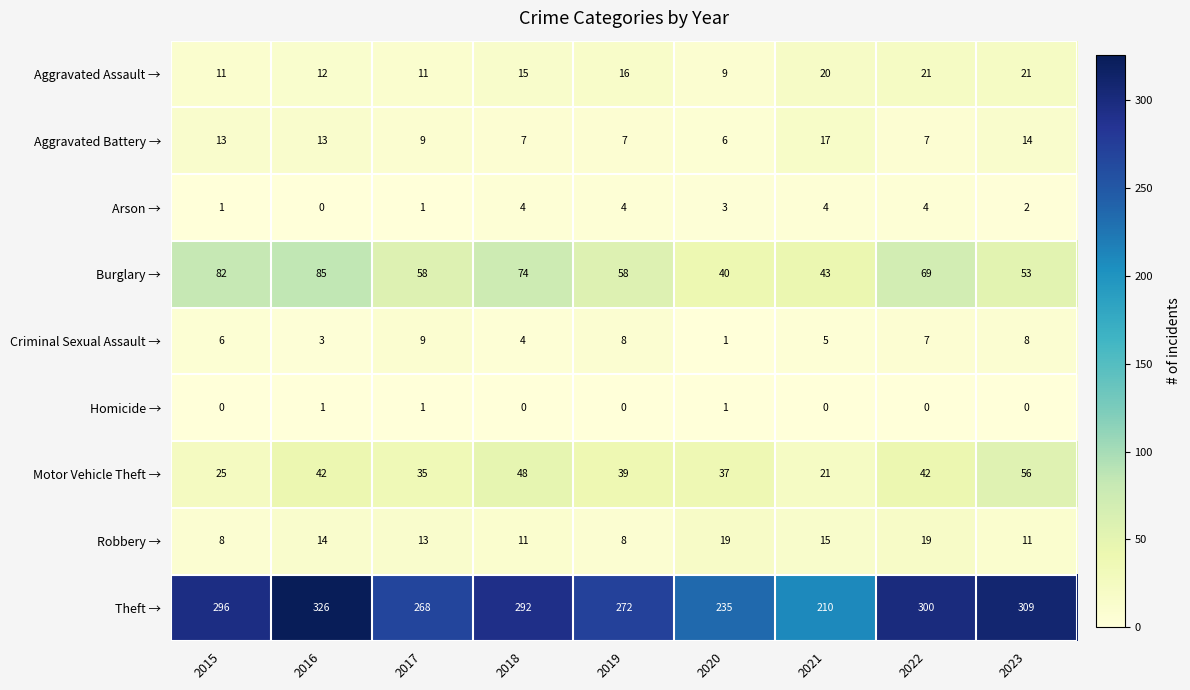

At how many categories does at least one series exceed 47?

9